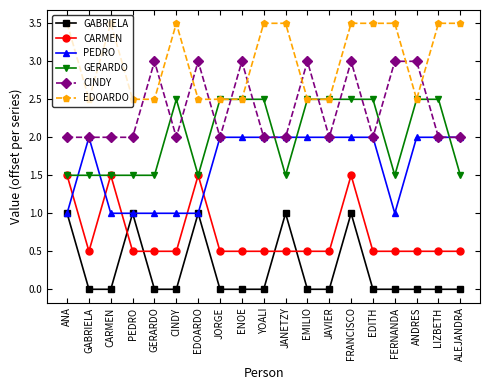

At which category does EDOARDO reach its first local valley?

GABRIELA